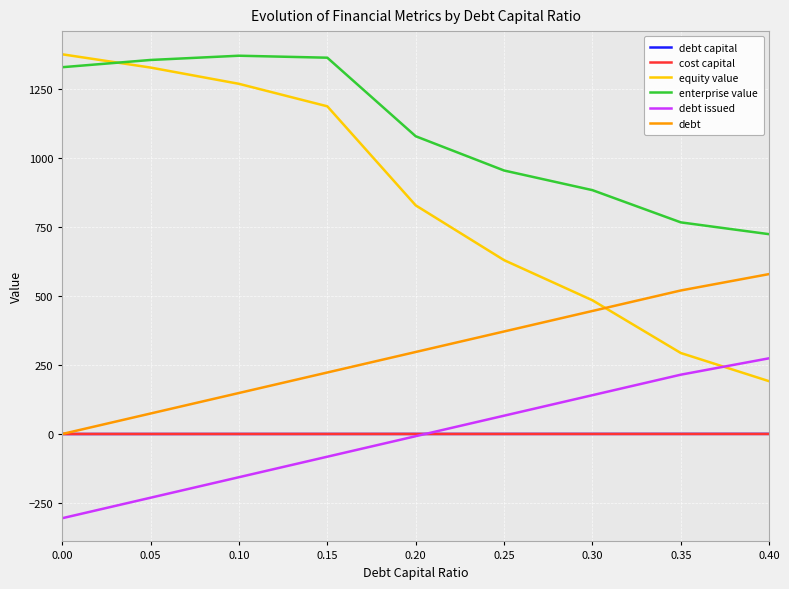

What is the difference between the maximum and minimum values in the cost capital series?

0.1